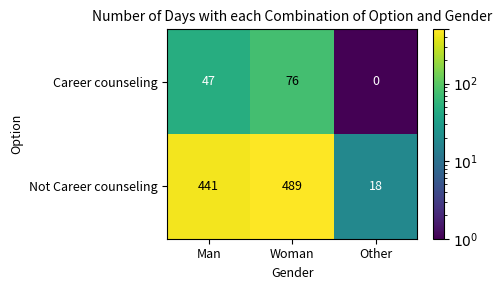

What is the approximate value of Not Career counseling at Man?

441